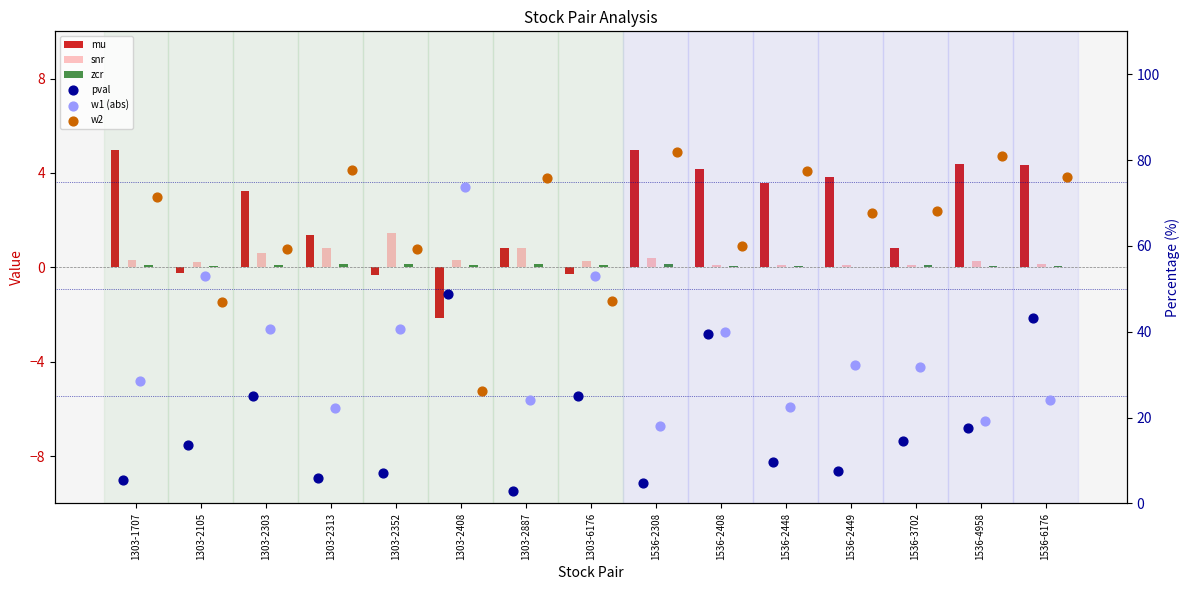

Which series reaches the minimum Y coordinate?

mu